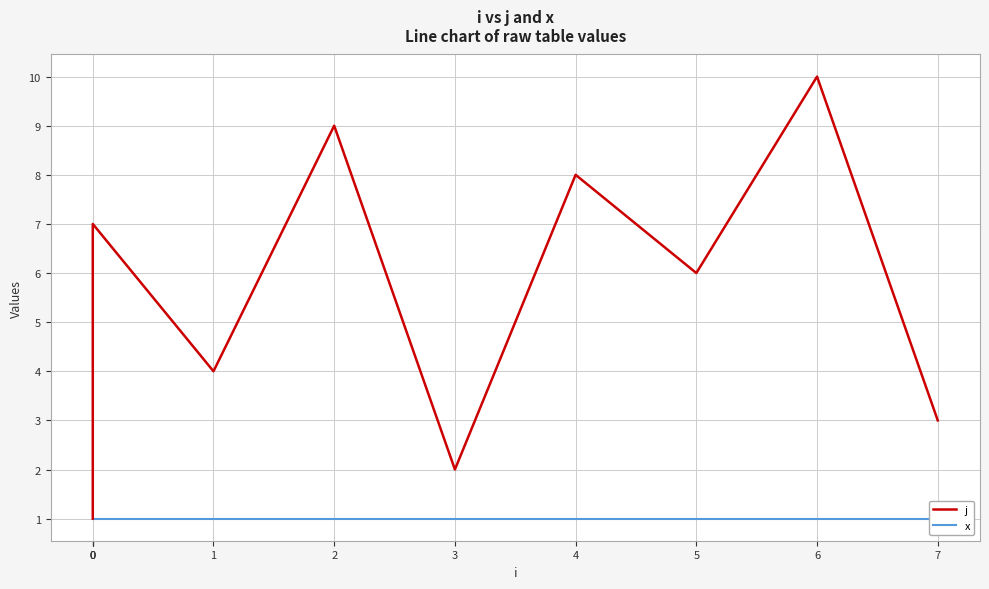

Read the j value at 2.

9